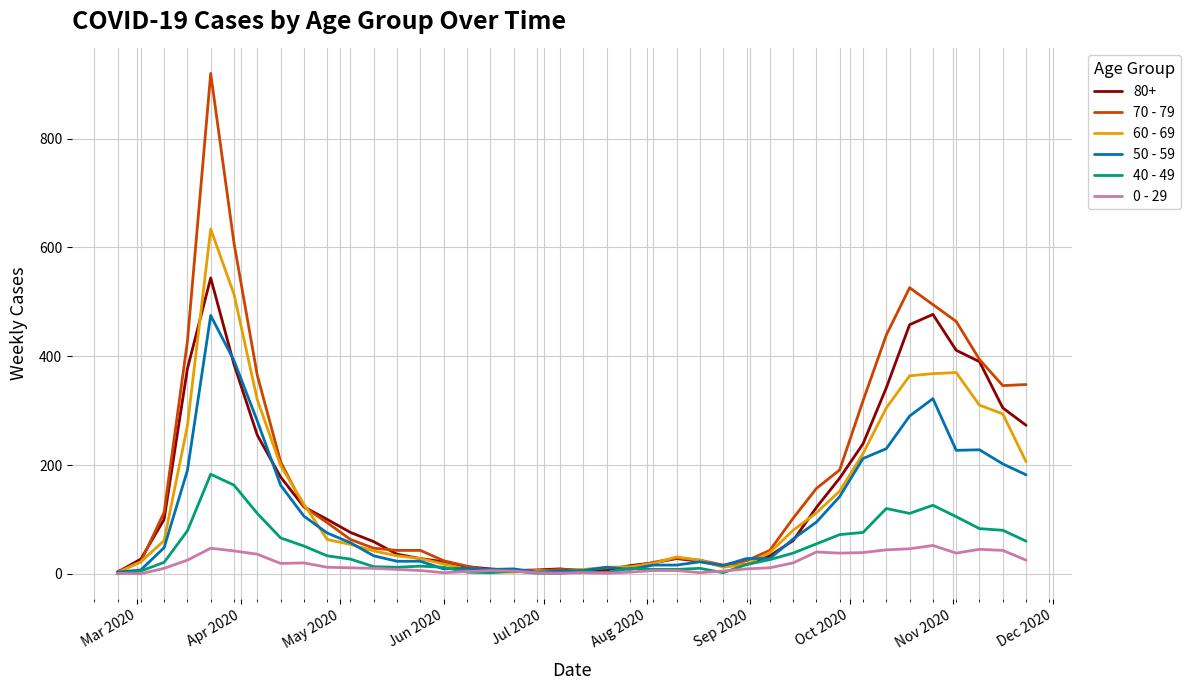

What is the greatest value displayed?

920